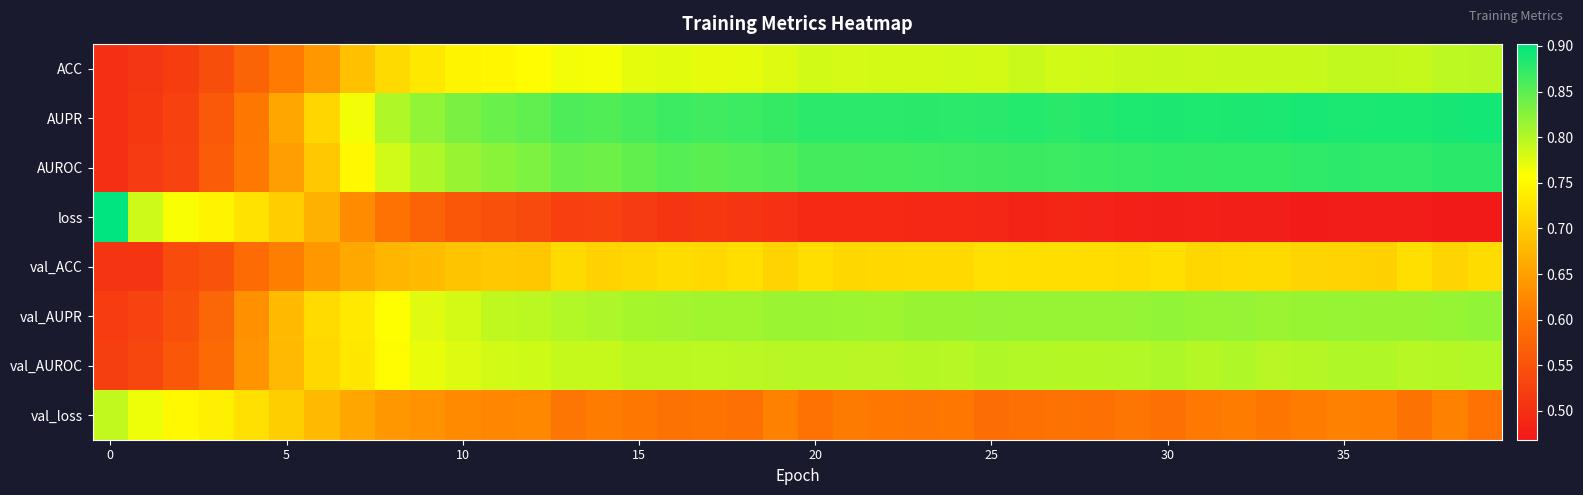

Reading right to left, what are all the values shown in this chart?

ACC: 0.8	0.8	0.8	0.8	0.8	0.8	0.8	0.8	0.8	0.8	0.8	0.8	0.8	0.8	0.8	0.8	0.8	0.8	0.8	0.8	0.8	0.8	0.8	0.8	0.8	0.8	0.8	0.8	0.7	0.7	0.7	0.7	0.7	0.6	0.6	0.6	0.5	0.5	0.5	0.5
AUPR: 0.9	0.9	0.9	0.9	0.9	0.9	0.9	0.9	0.9	0.9	0.9	0.9	0.9	0.9	0.9	0.9	0.9	0.9	0.9	0.9	0.9	0.9	0.9	0.9	0.9	0.9	0.9	0.8	0.8	0.8	0.8	0.8	0.8	0.7	0.7	0.6	0.6	0.5	0.5	0.5
AUROC: 0.9	0.9	0.9	0.9	0.9	0.9	0.9	0.9	0.9	0.9	0.9	0.9	0.9	0.9	0.9	0.9	0.9	0.9	0.9	0.9	0.9	0.9	0.8	0.9	0.8	0.8	0.8	0.8	0.8	0.8	0.8	0.8	0.7	0.7	0.6	0.6	0.6	0.5	0.5	0.5
loss: 0.5	0.5	0.5	0.5	0.5	0.5	0.5	0.5	0.5	0.5	0.5	0.5	0.5	0.5	0.5	0.5	0.5	0.5	0.5	0.5	0.5	0.5	0.5	0.5	0.5	0.5	0.5	0.5	0.5	0.6	0.6	0.6	0.6	0.7	0.7	0.7	0.7	0.8	0.8	0.9
val_ACC: 0.7	0.7	0.7	0.7	0.7	0.7	0.7	0.7	0.7	0.7	0.7	0.7	0.7	0.7	0.7	0.7	0.7	0.7	0.7	0.7	0.7	0.7	0.7	0.7	0.7	0.7	0.7	0.7	0.7	0.7	0.7	0.7	0.7	0.6	0.6	0.6	0.5	0.5	0.5	0.5
val_AUPR: 0.8	0.8	0.8	0.8	0.8	0.8	0.8	0.8	0.8	0.8	0.8	0.8	0.8	0.8	0.8	0.8	0.8	0.8	0.8	0.8	0.8	0.8	0.8	0.8	0.8	0.8	0.8	0.8	0.8	0.8	0.8	0.8	0.7	0.7	0.7	0.6	0.6	0.5	0.5	0.5
val_AUROC: 0.8	0.8	0.8	0.8	0.8	0.8	0.8	0.8	0.8	0.8	0.8	0.8	0.8	0.8	0.8	0.8	0.8	0.8	0.8	0.8	0.8	0.8	0.8	0.8	0.8	0.8	0.8	0.8	0.8	0.8	0.8	0.8	0.7	0.7	0.7	0.6	0.6	0.6	0.5	0.5
val_loss: 0.6	0.6	0.6	0.6	0.6	0.6	0.6	0.6	0.6	0.6	0.6	0.6	0.6	0.6	0.6	0.6	0.6	0.6	0.6	0.6	0.6	0.6	0.6	0.6	0.6	0.6	0.6	0.6	0.6	0.6	0.6	0.6	0.7	0.7	0.7	0.7	0.7	0.7	0.8	0.8